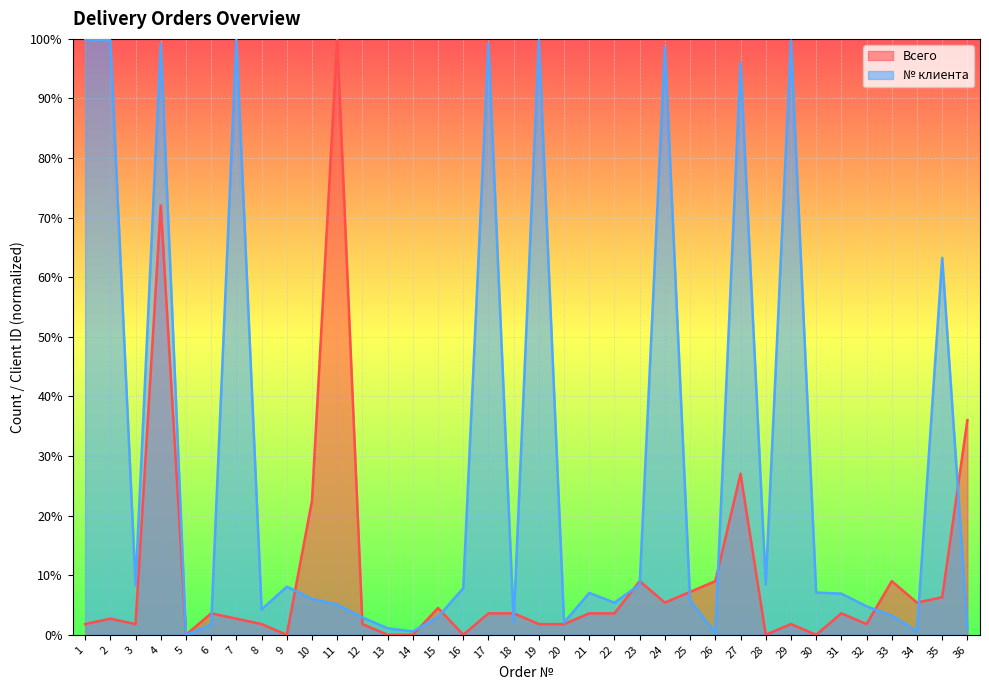

How many lines are shown in the chart?

2